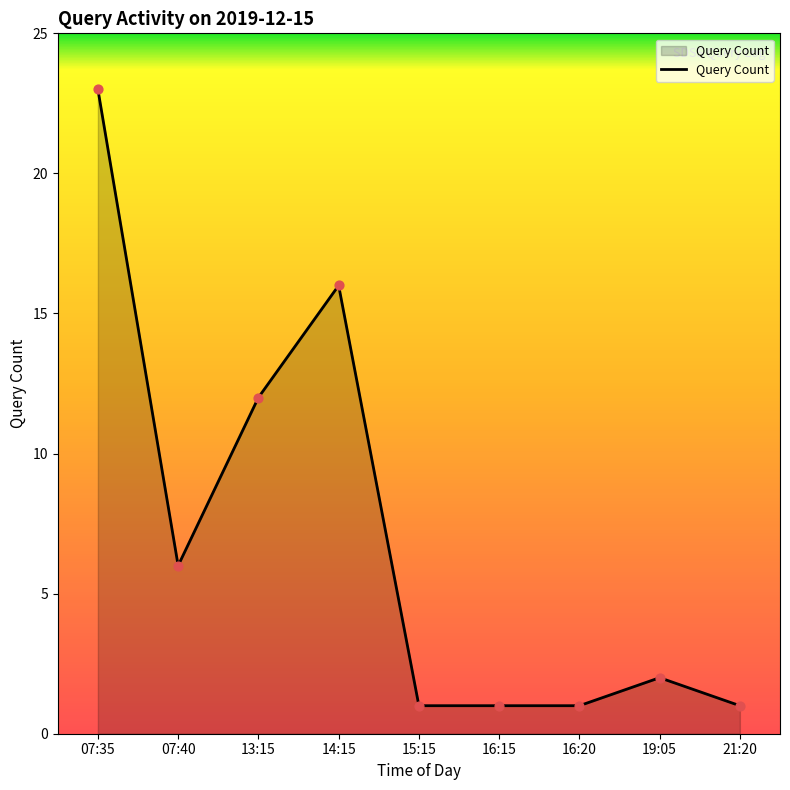

What is the change in value from 14:15 to 15:15?

-15